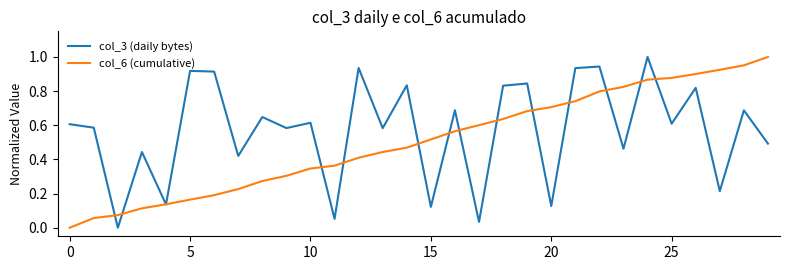

Which series has the largest total across all categories?

col_3 (daily bytes)